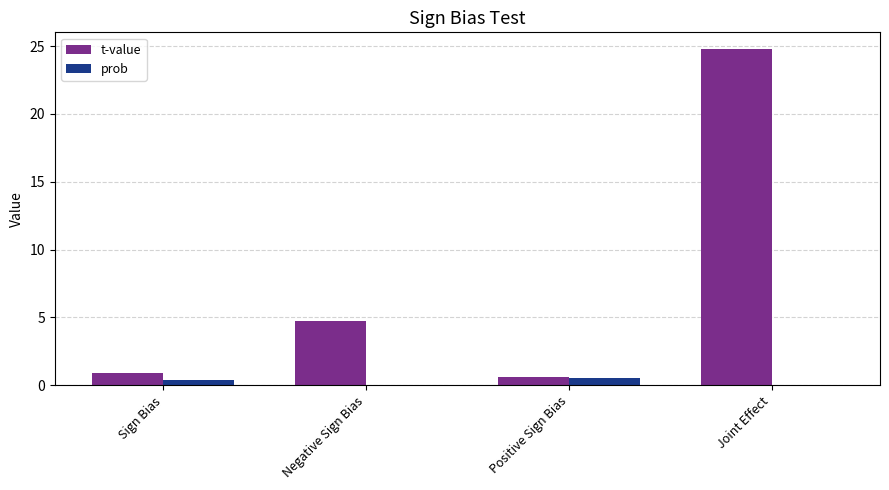

The t-value series shows 0.7 at Positive Sign Bias. True or false?

True